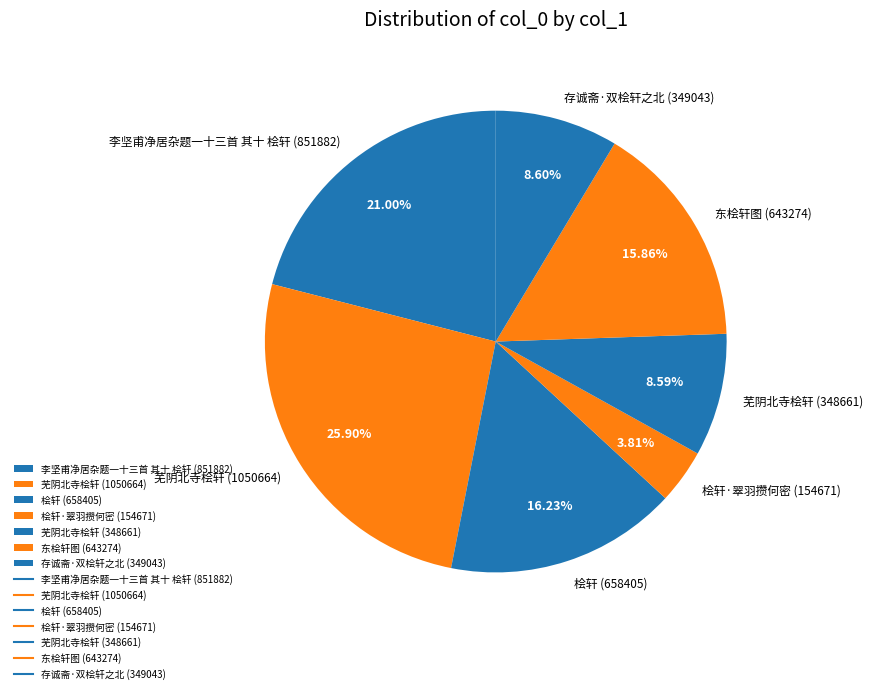

How many slices are in this pie chart?

7